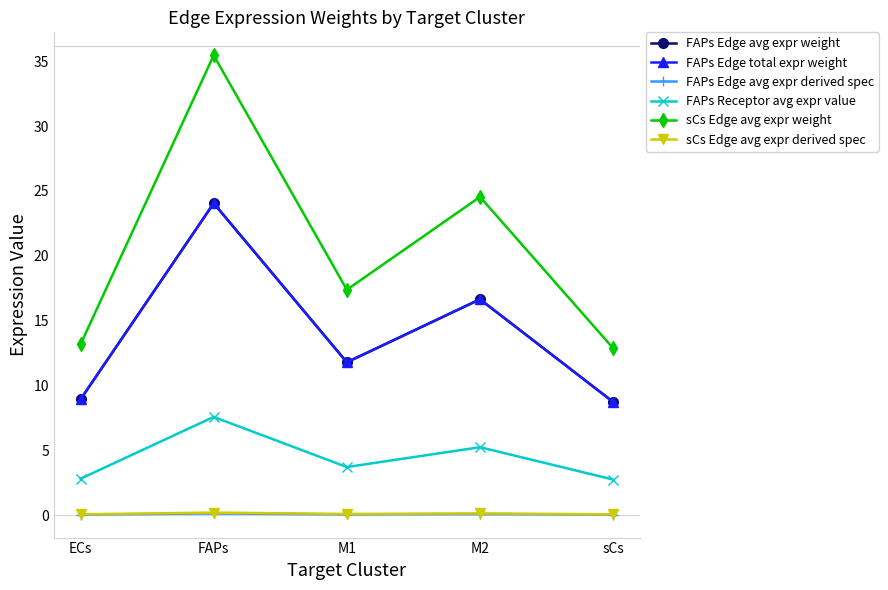

What is the approximate value of sCs Edge avg expr derived spec at ECs?

0.1